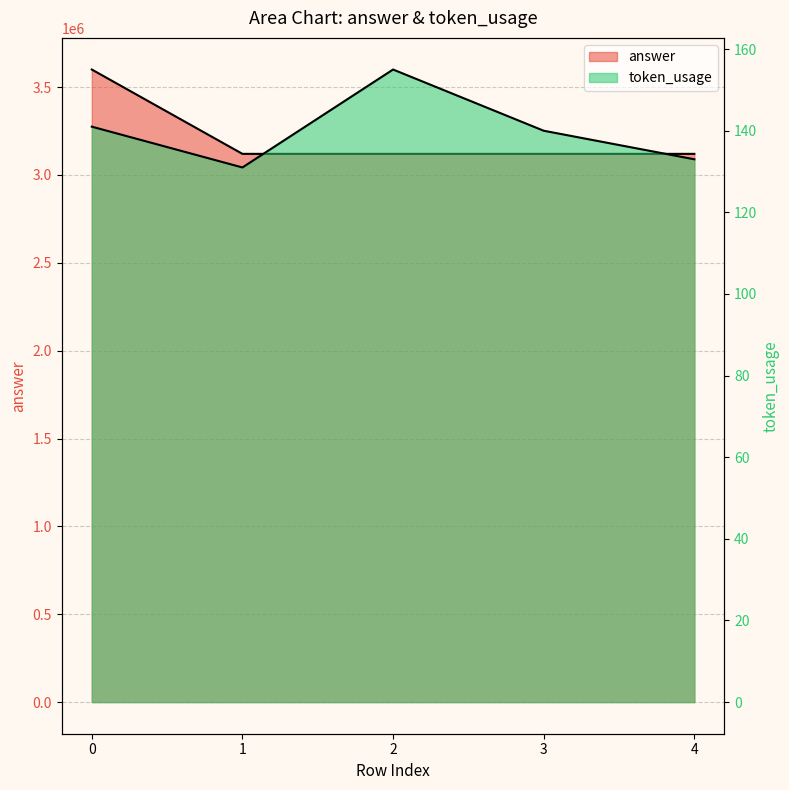

At 0, list the series in order from smallest to largest.

token_usage, answer